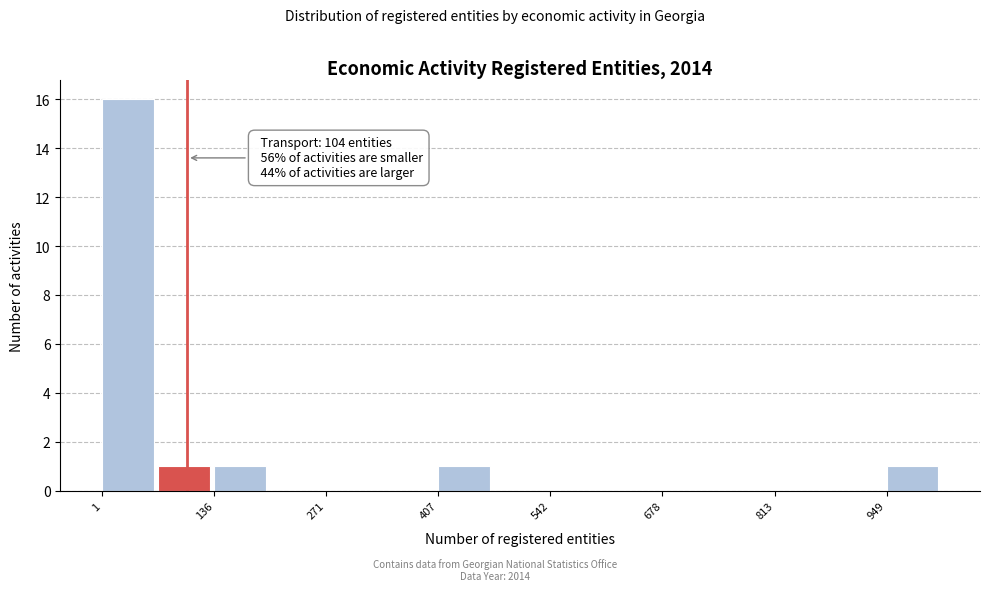

Read against the x-axis, roughly where is the centre of the tallest bar?

40